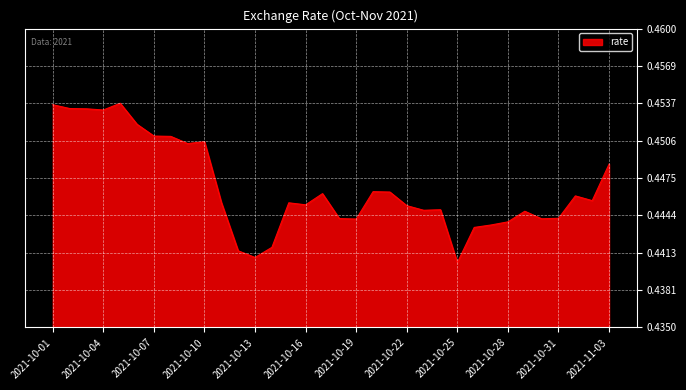

What is the label of the 23rd point from the left?

2021-10-23